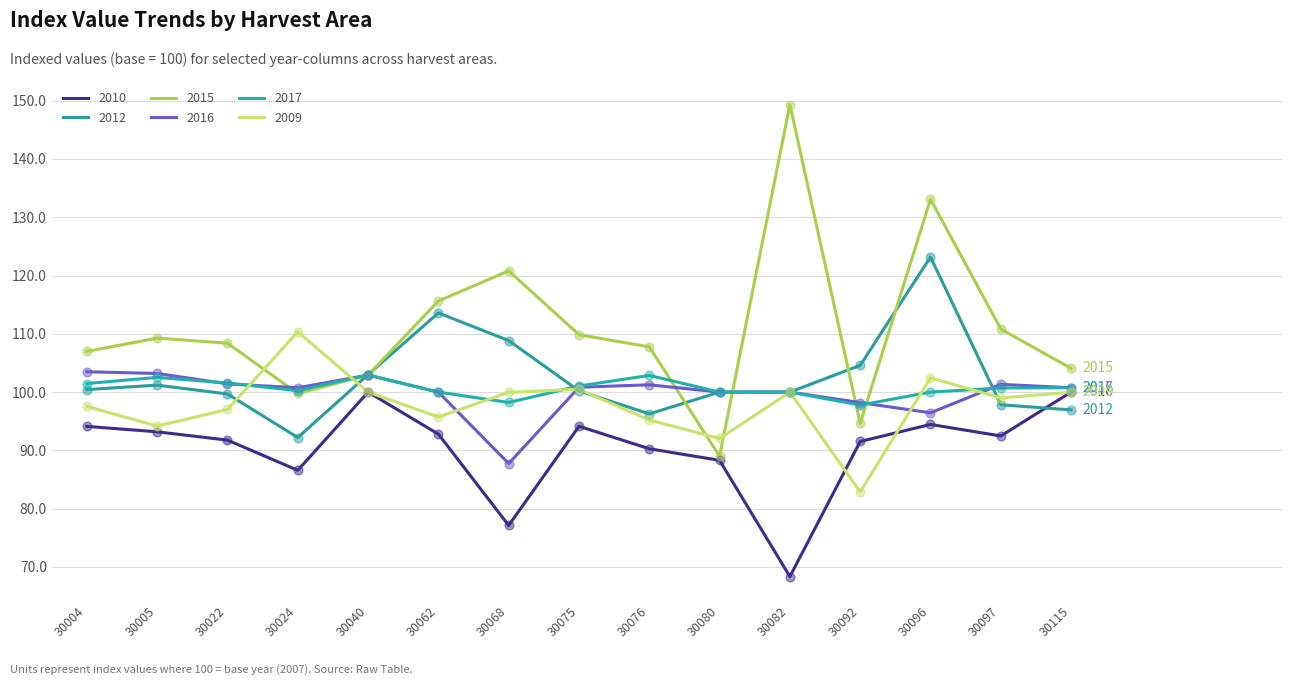

At how many categories does at least one series exceed 86?

15